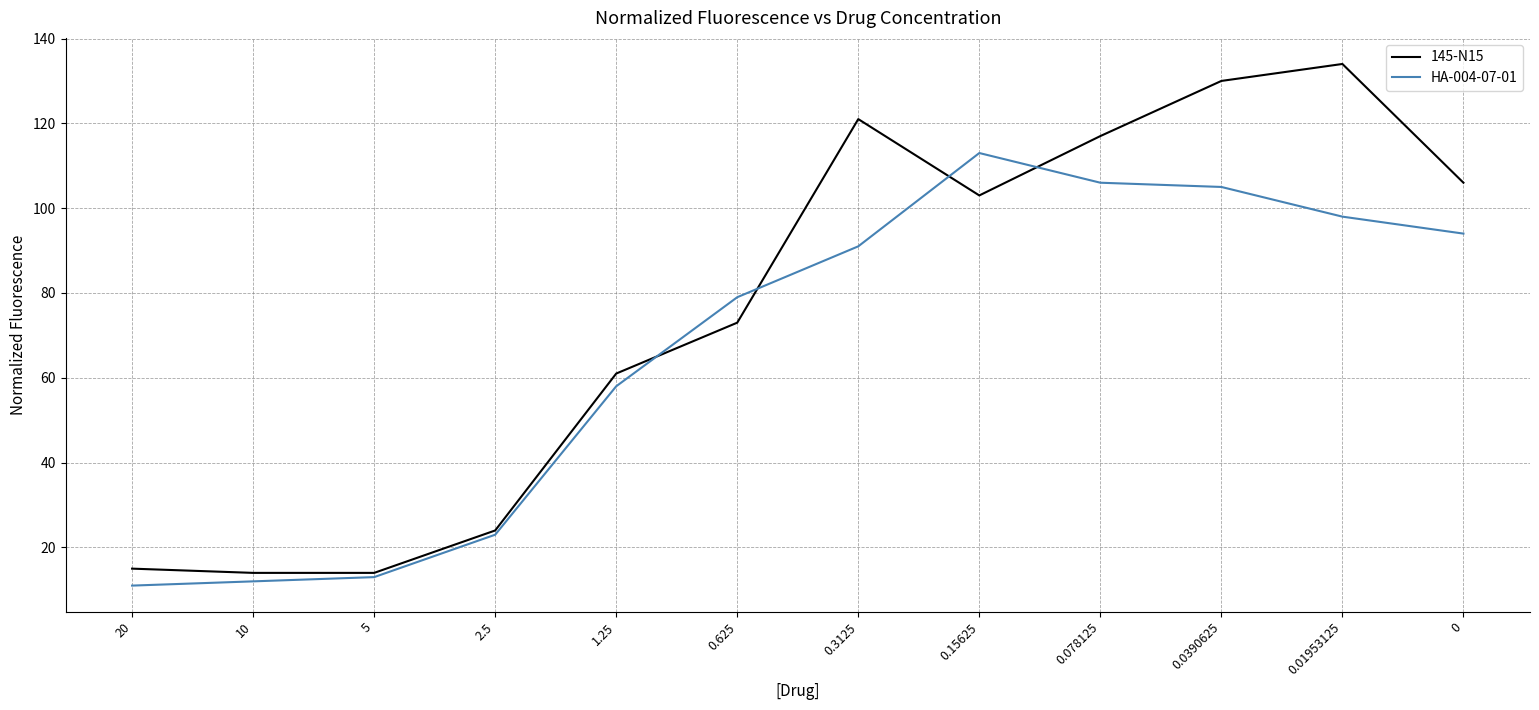

Reading right to left, what are all the values shown in this chart?

145-N15: 106	134	130	117	103	121	73	61	24	14	14	15
HA-004-07-01: 94	98	105	106	113	91	79	58	23	13	12	11